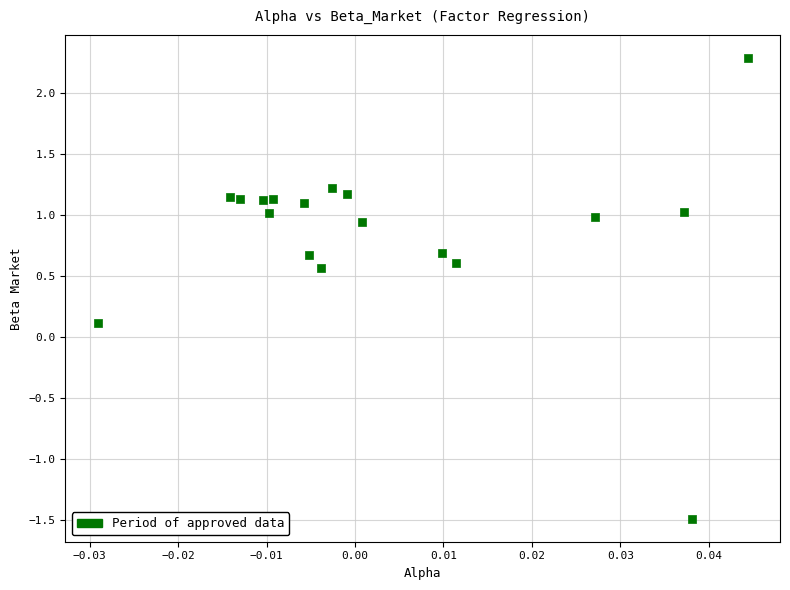

Count the number of points in this scatter plot.

18